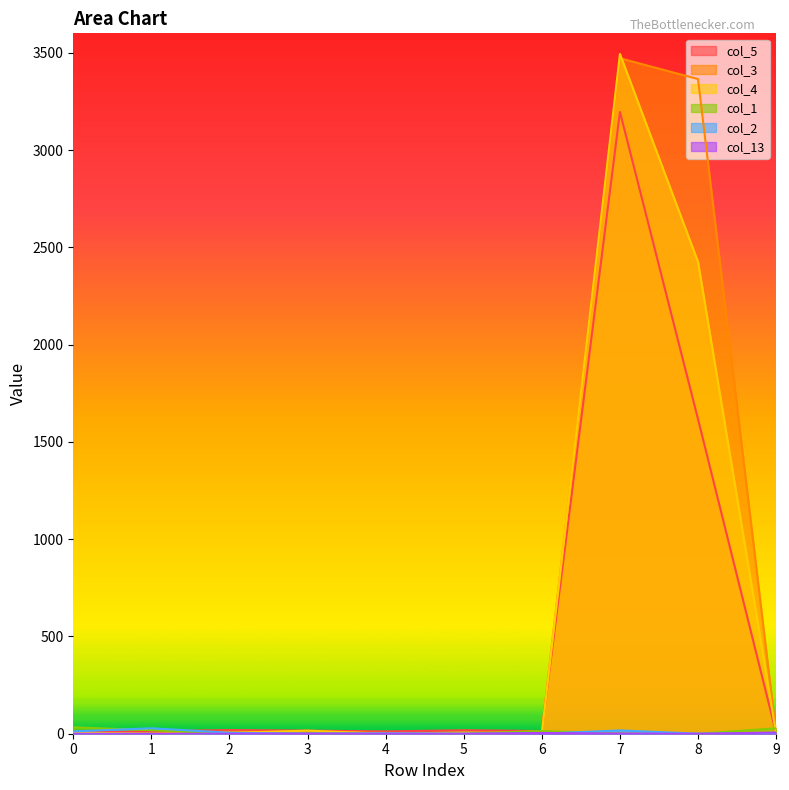

What is the total value across all series at 7?

10180